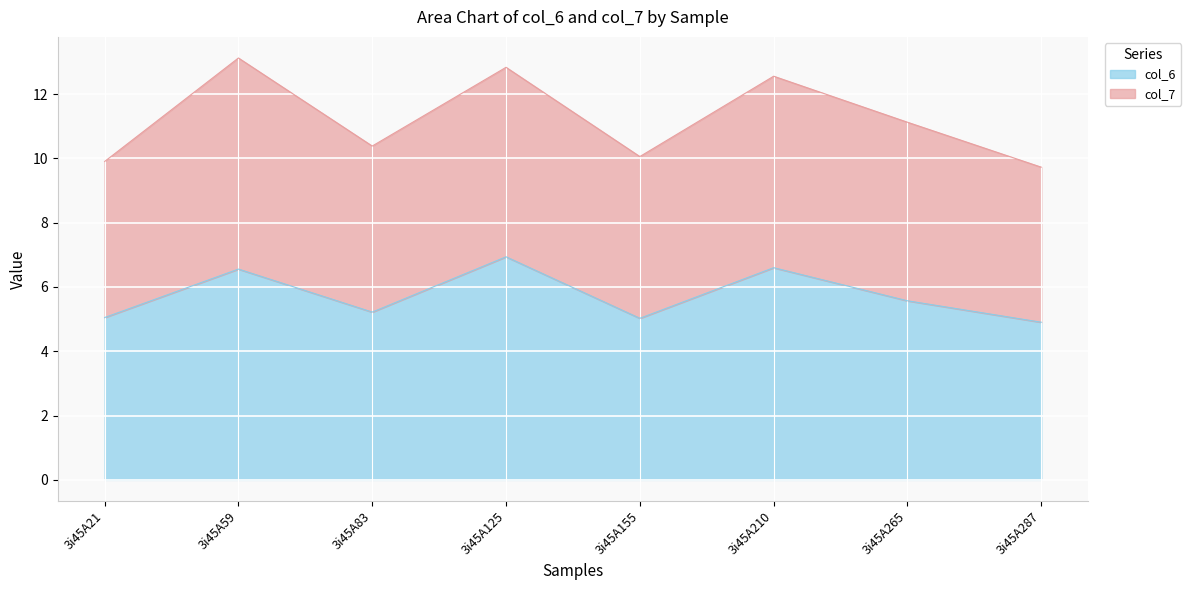

True or false: the data has more than 2 interior local peaks.

True